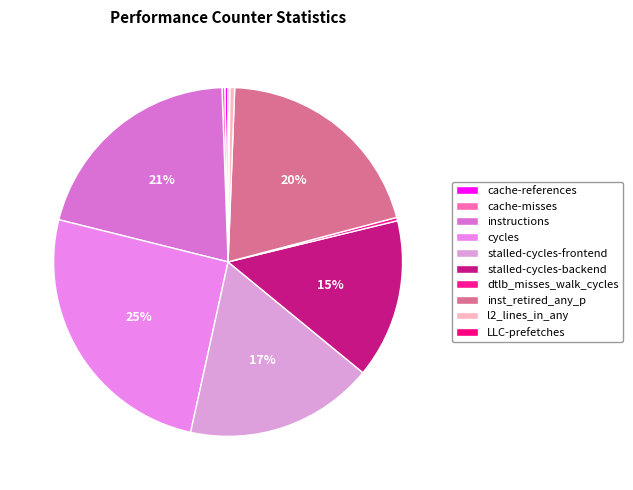

What is the total percentage of instructions and cycles?

46.0%